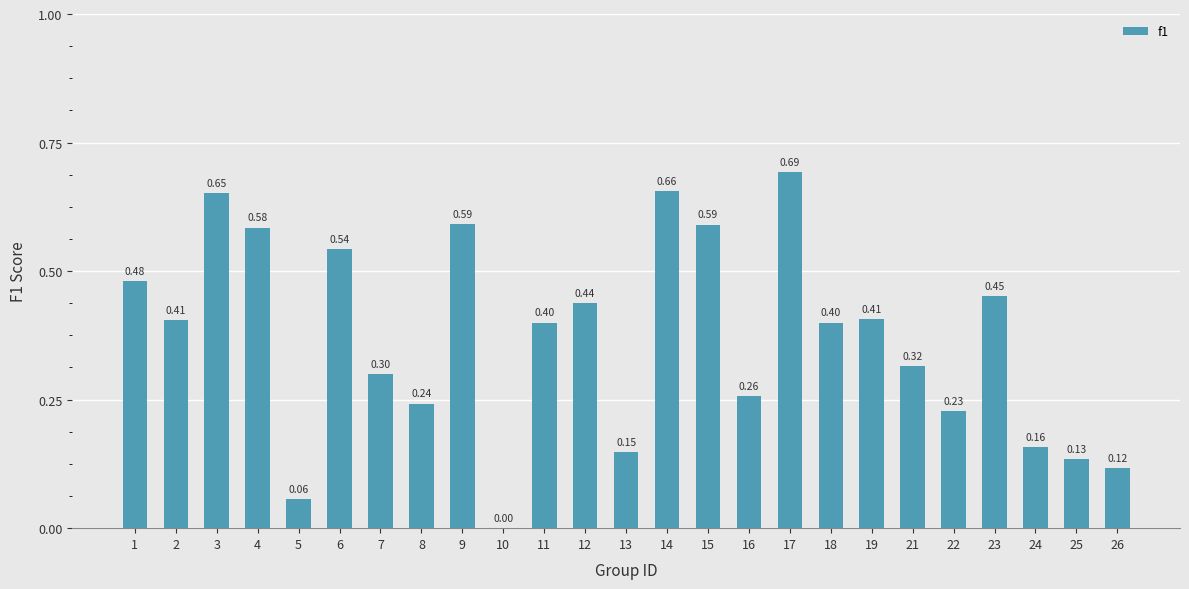

What is the sum of all values?

9.2